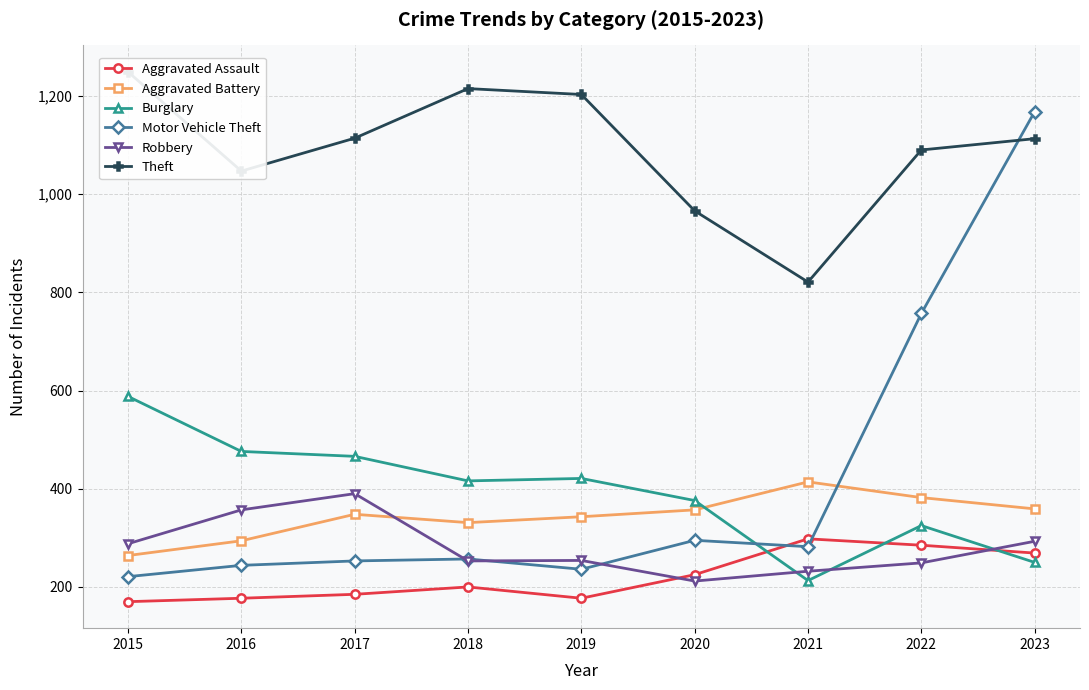

Where is the first local minimum for Burglary?

2018